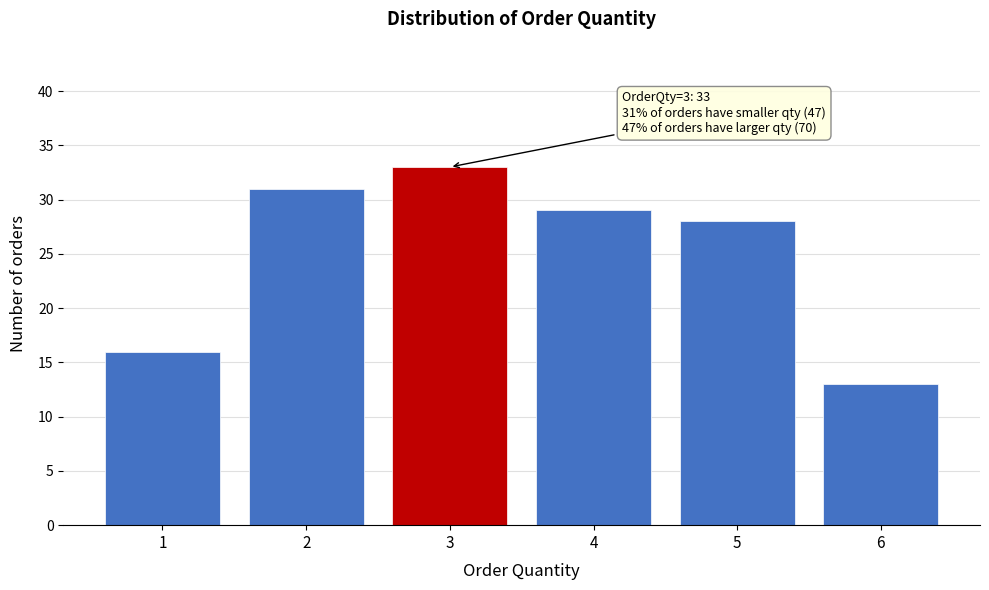

Over which range of the x-axis is the bar tallest?

2.5 to 3.5